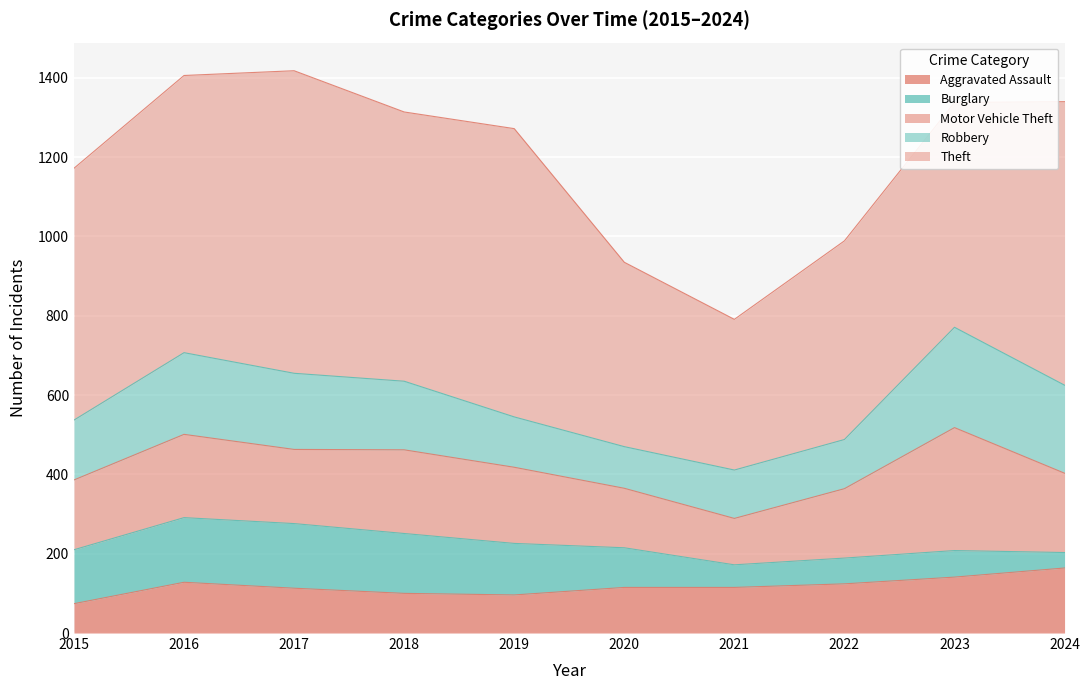

Where does the Robbery series first go above 173?

2016